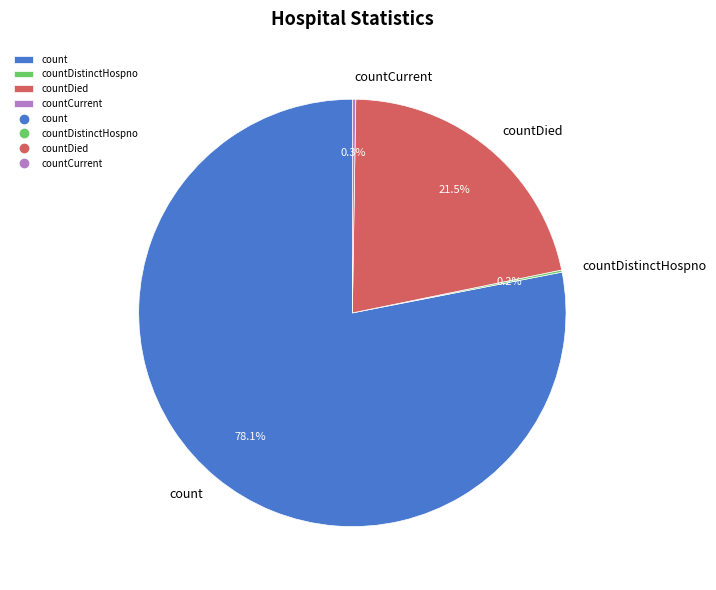

What portion of the pie excludes countDied?

78.5%